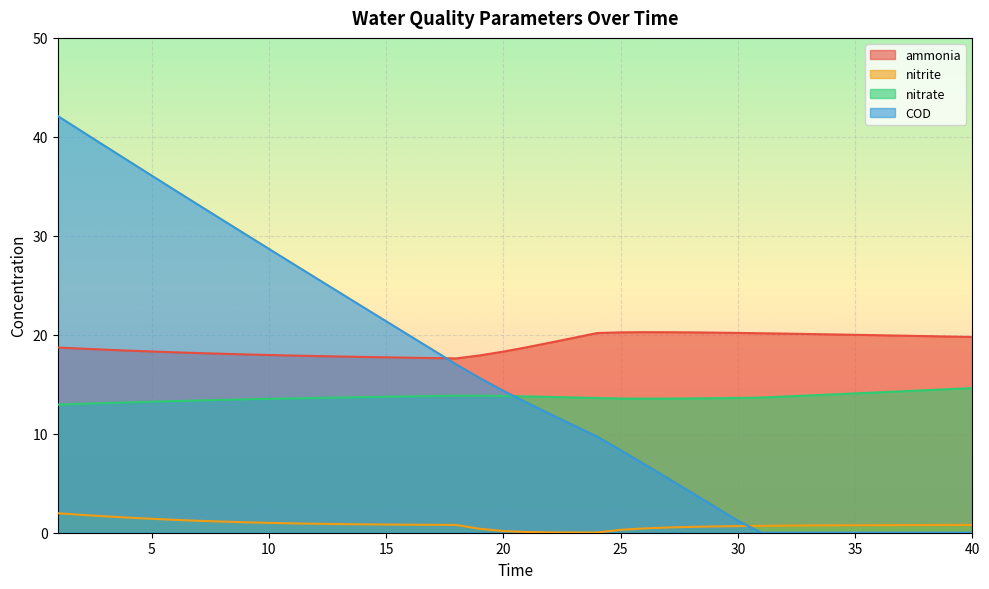

How many interior local peaks does the nitrate series have?

1